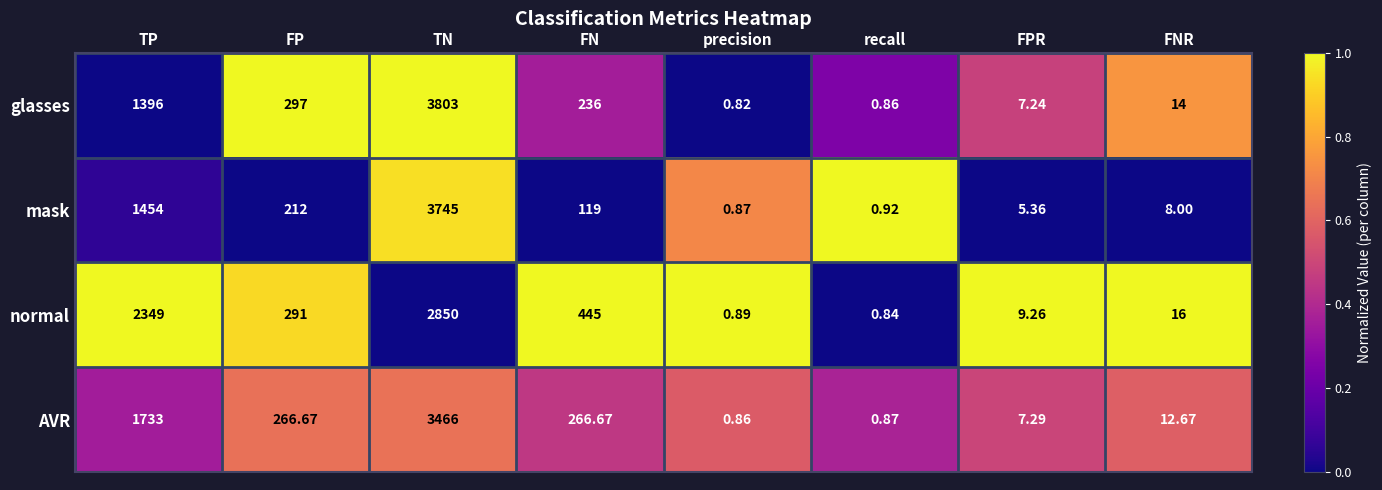

Between FP and FN, which series saw the biggest shift?

normal